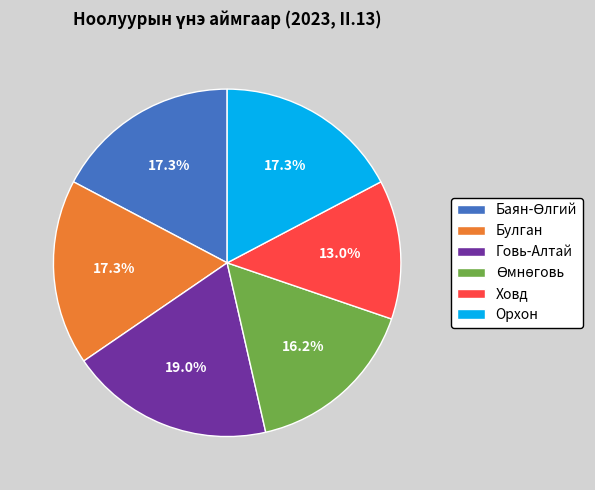

Which has a higher value, Ховд or Говь-Алтай?

Говь-Алтай